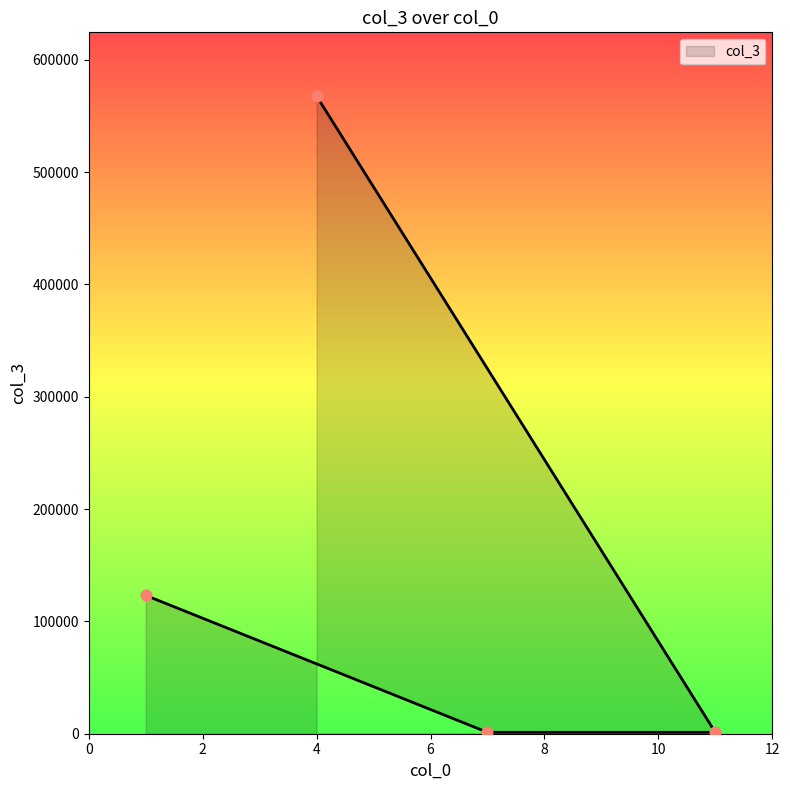

Which has a higher value, 4 or 7?

4